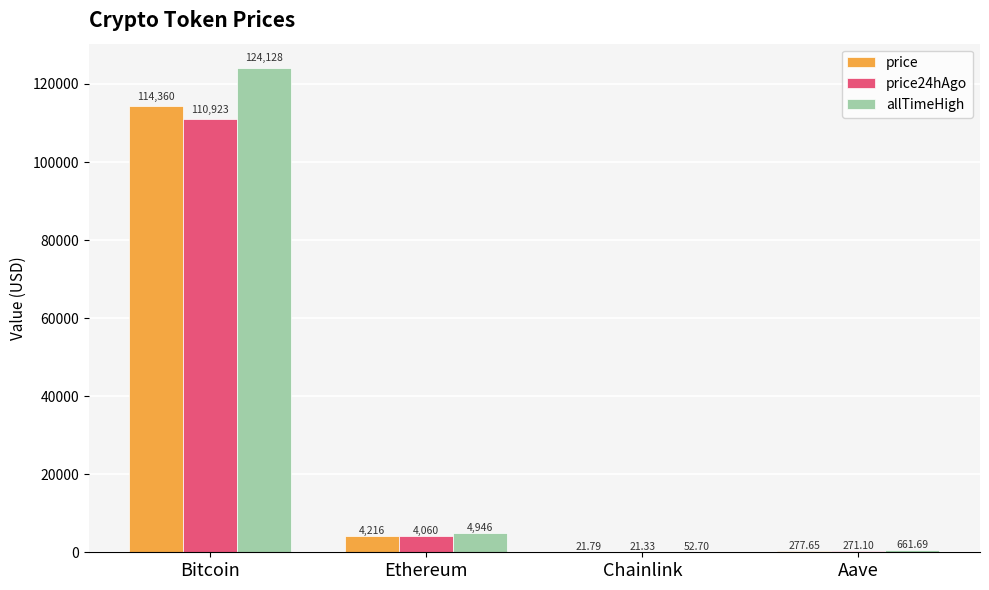

Where does the price series first go above 4215?

Bitcoin